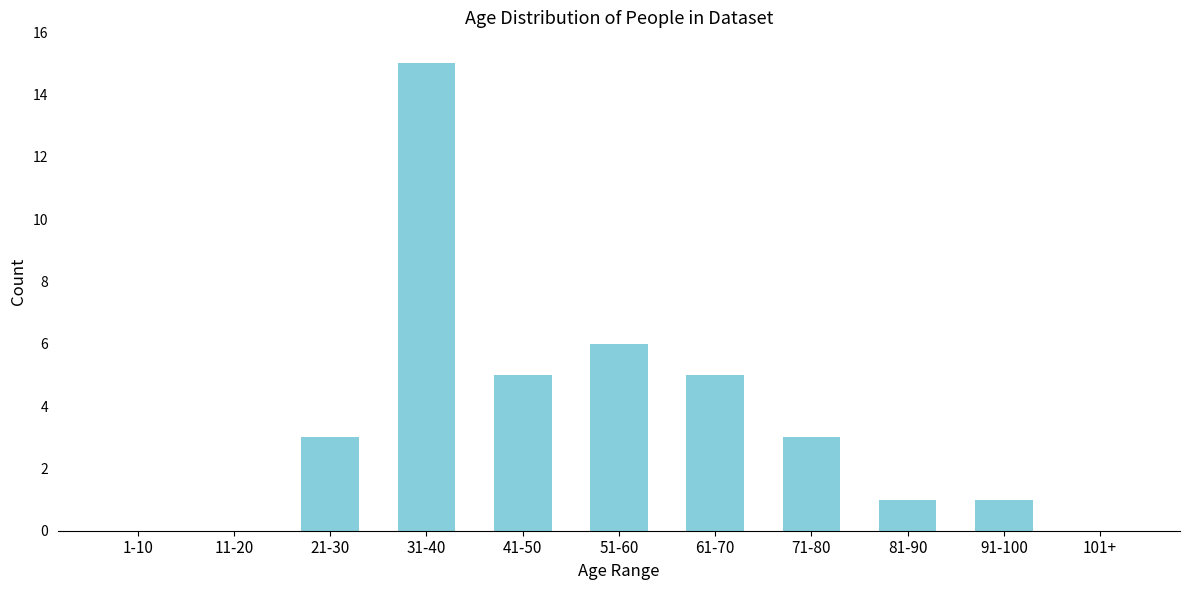

Reading left to right, extract all data points from this chart.

1-10=0	11-20=0	21-30=3	31-40=15	41-50=5	51-60=6	61-70=5	71-80=3	81-90=1	91-100=1	101+=0